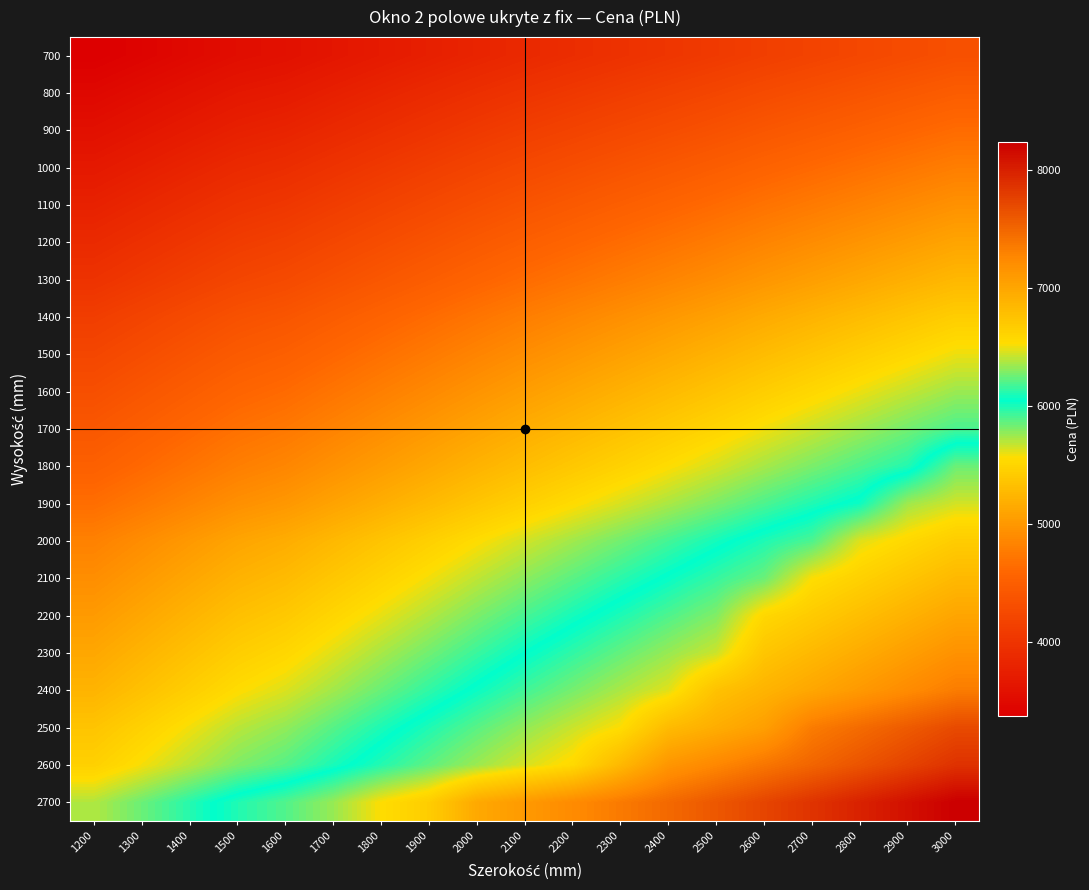

How many distinct data groups are displayed?

21